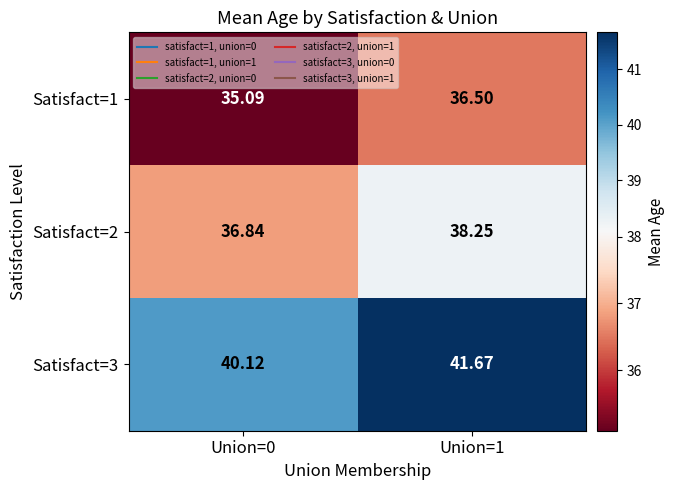

What is the smallest value displayed?

35.1